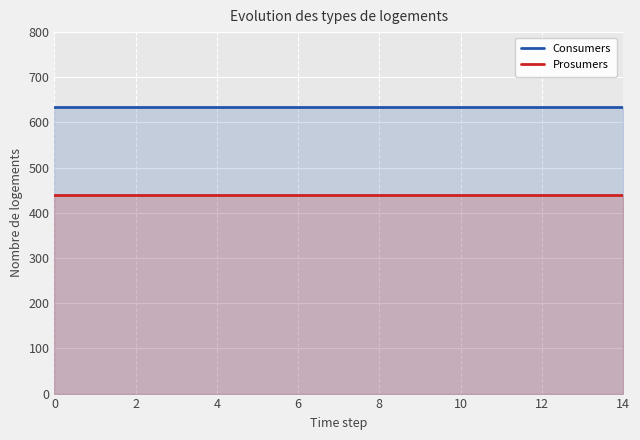

The Consumers series shows 635 at 13. True or false?

True